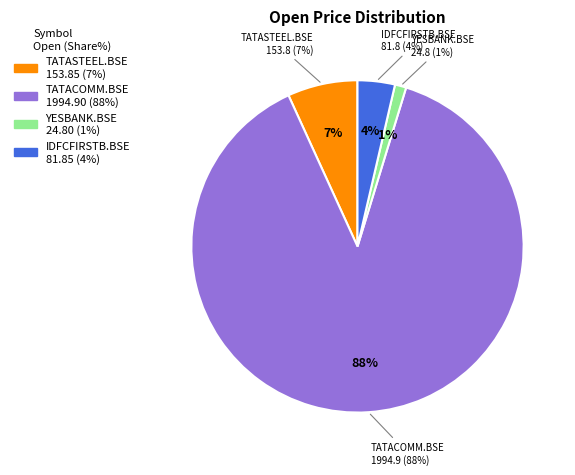

Which category accounts for the majority?

TATACOMM.BSE